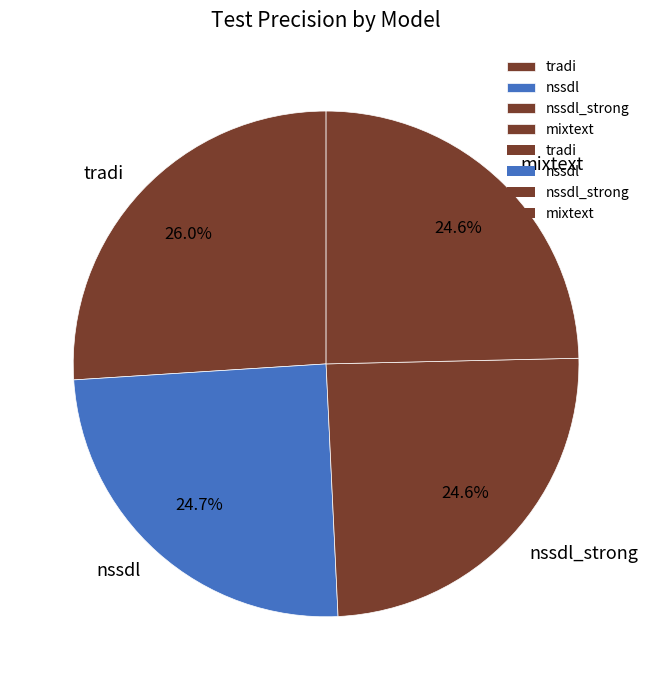

True or false: tradi accounts for 16% of the total.

False